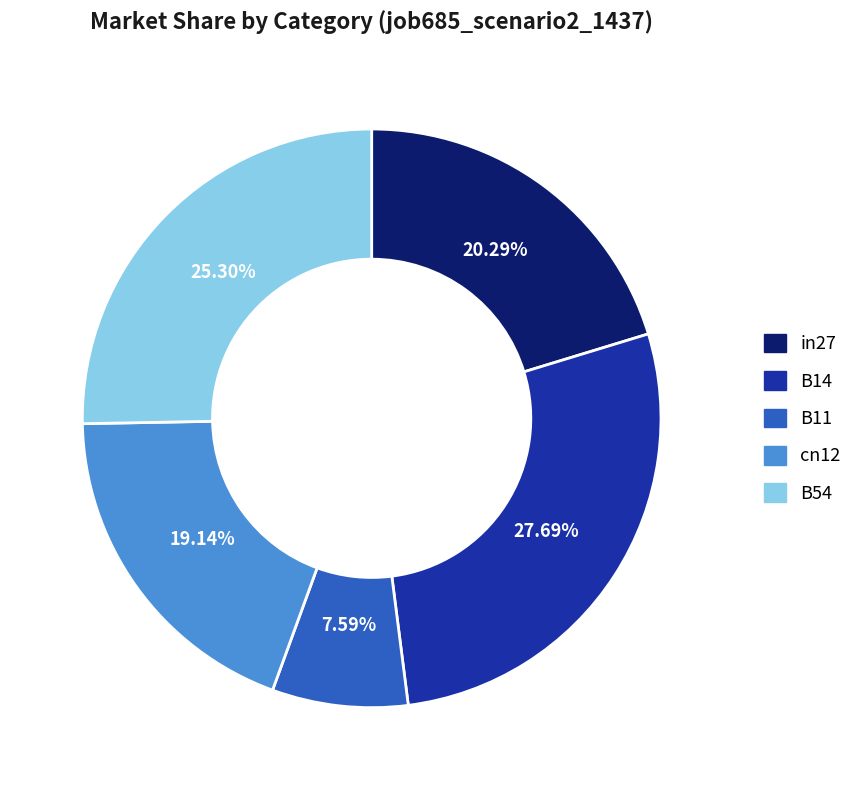

To the nearest percent, what is the difference between the largest and smallest slice percentages?

20%